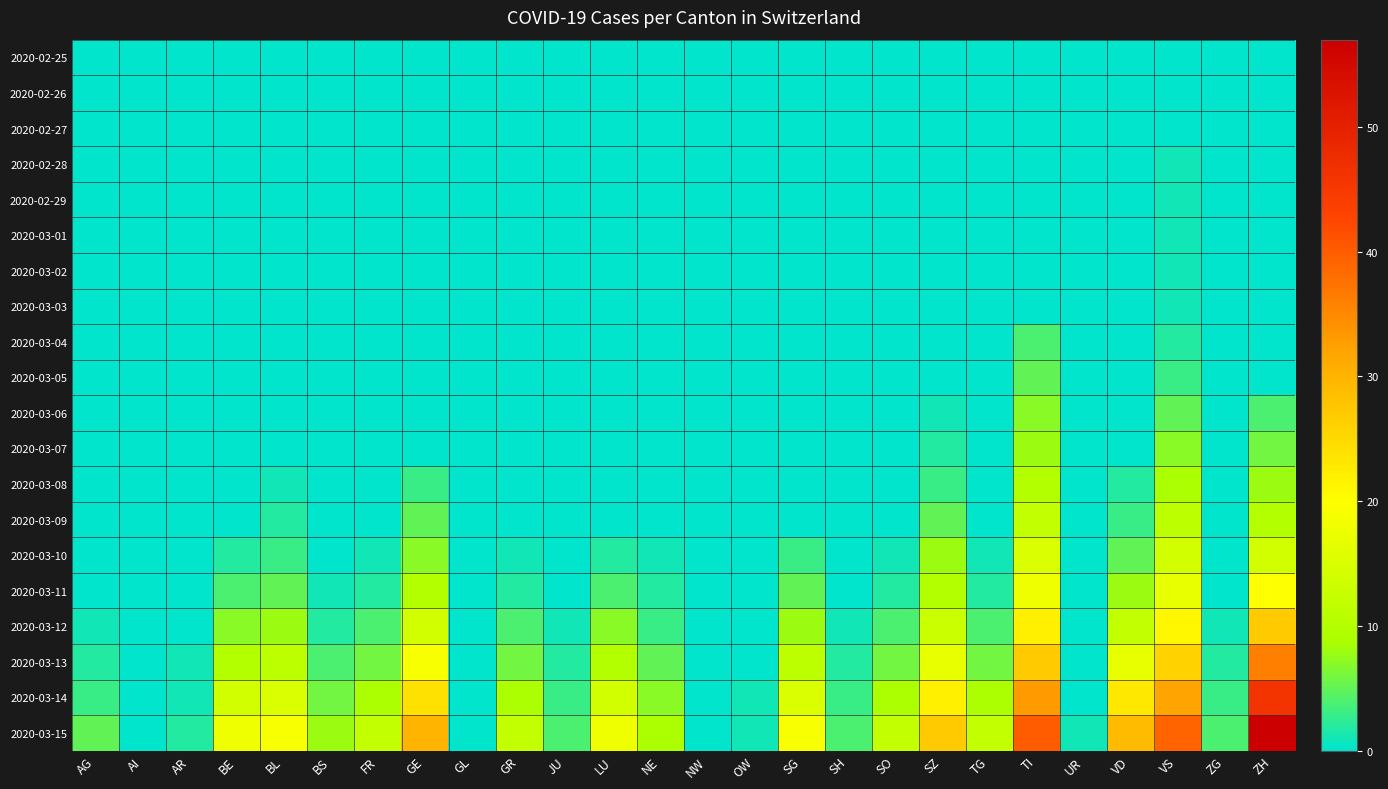

Rank the series by their maximum value, from highest to lowest.

2020-03-15, 2020-03-14, 2020-03-13, 2020-03-12, 2020-03-11, 2020-03-10, 2020-03-09, 2020-03-08, 2020-03-07, 2020-03-06, 2020-03-05, 2020-03-04, 2020-02-28, 2020-02-29, 2020-03-01, 2020-03-02, 2020-03-03, 2020-02-25, 2020-02-26, 2020-02-27